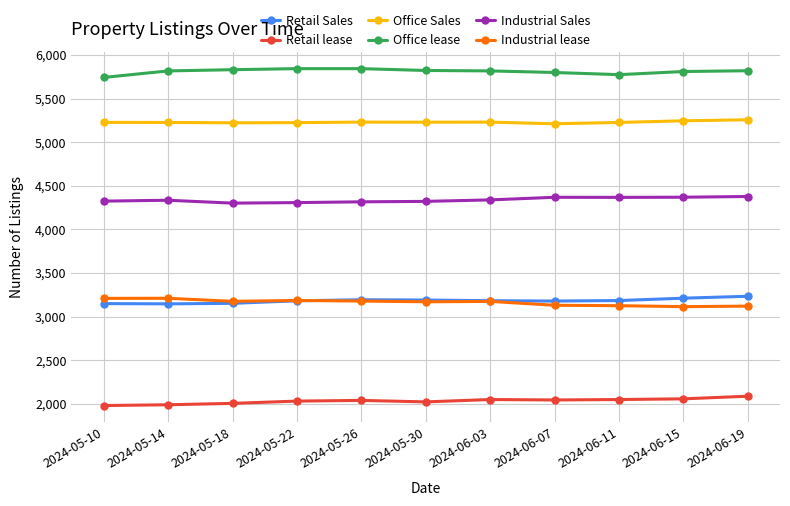

True or false: Office Sales and Retail lease intersect in this chart.

False